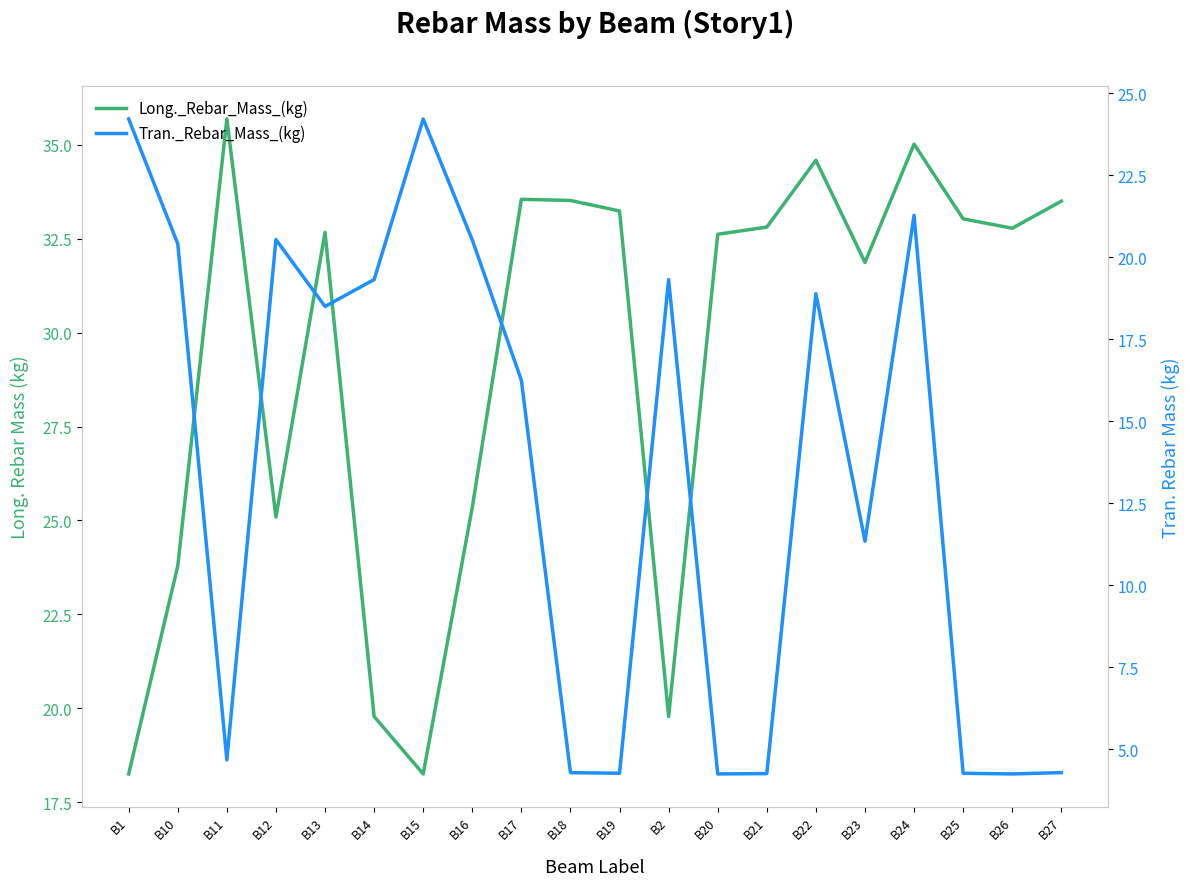

Where is the first local minimum for Tran._Rebar_Mass_(kg)?

B11